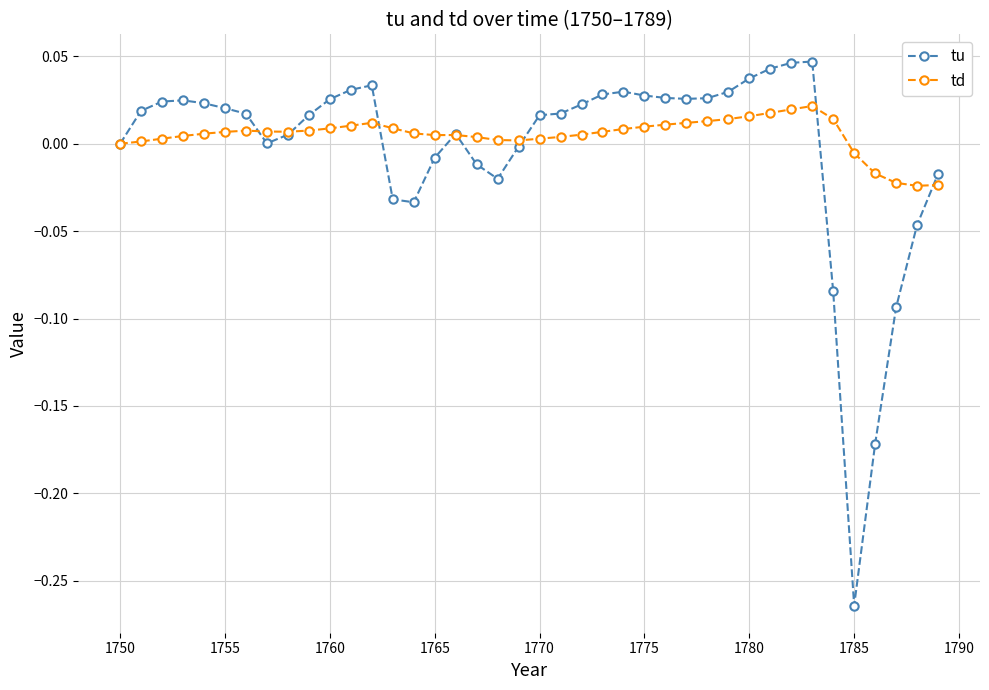

In td, how many points are higher than both neighbors (excluding endpoints)?

4